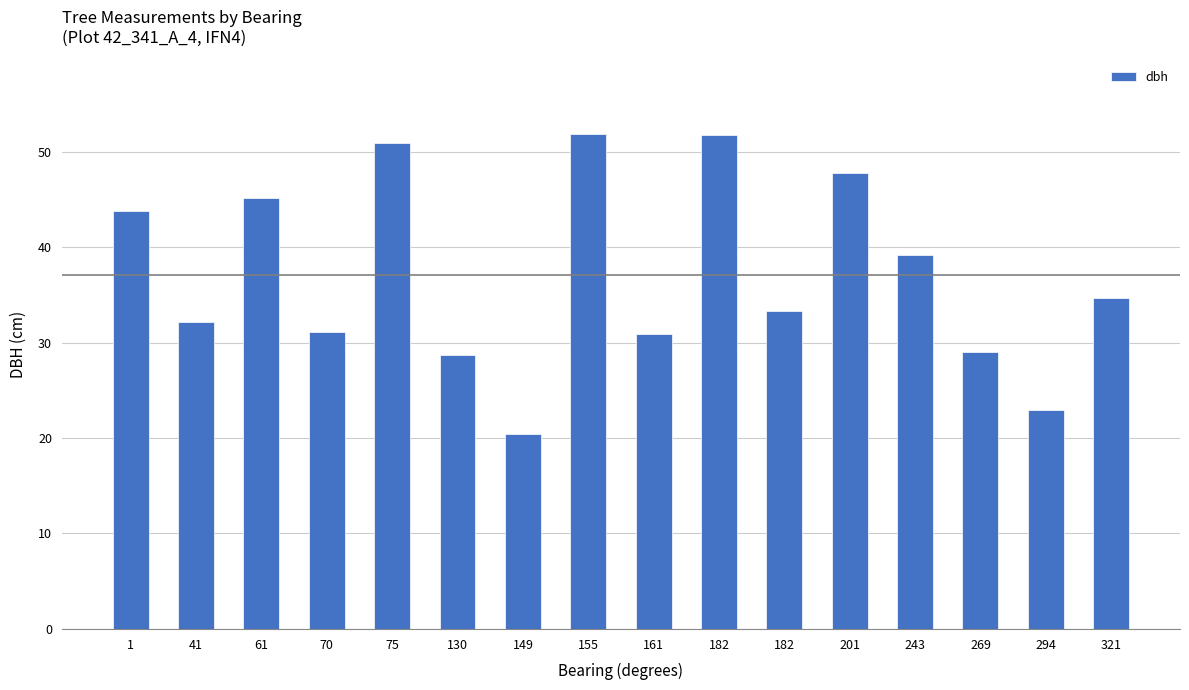

What is the minimum value shown in the chart?

20.4